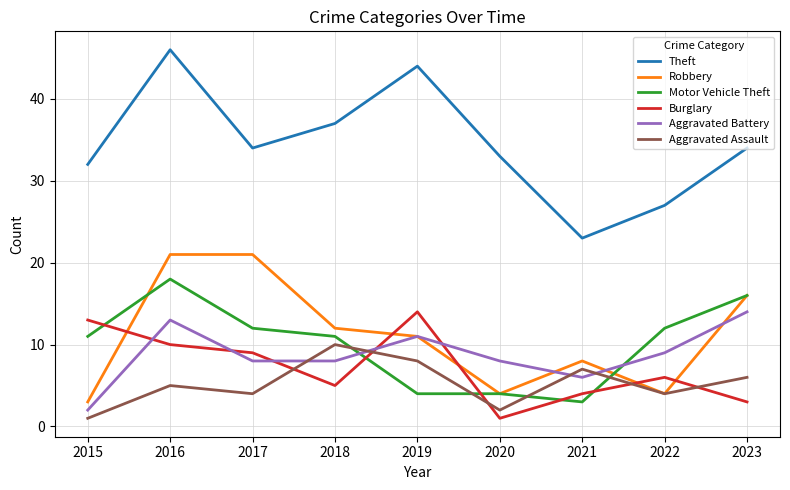

What is the spread (max minus min) of values at 2017?

30